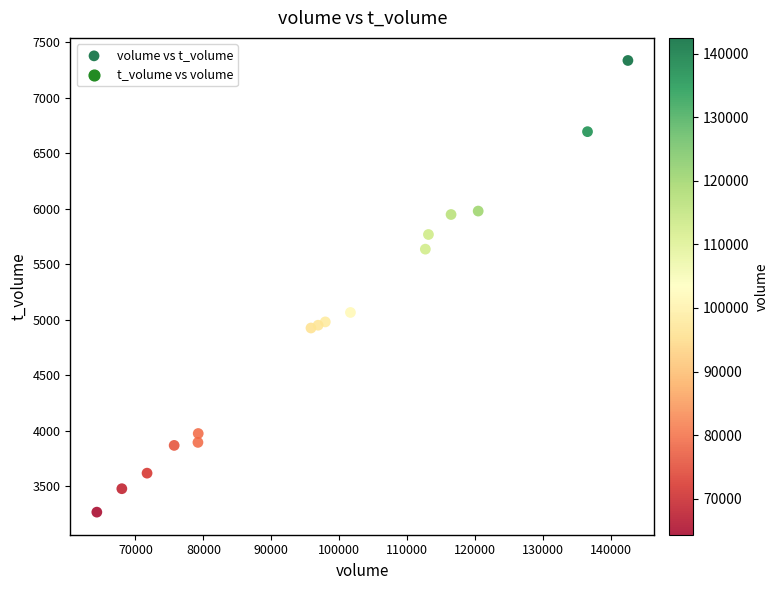

What is the range of X values (max minus min)?

78204